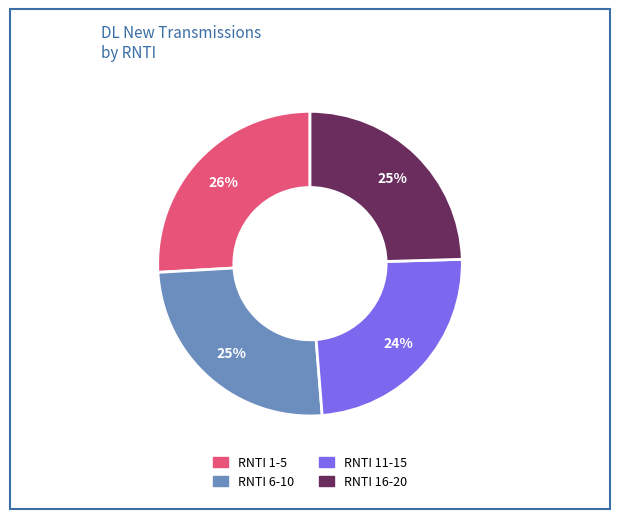

To the nearest percent, what is the average slice percentage?

25%